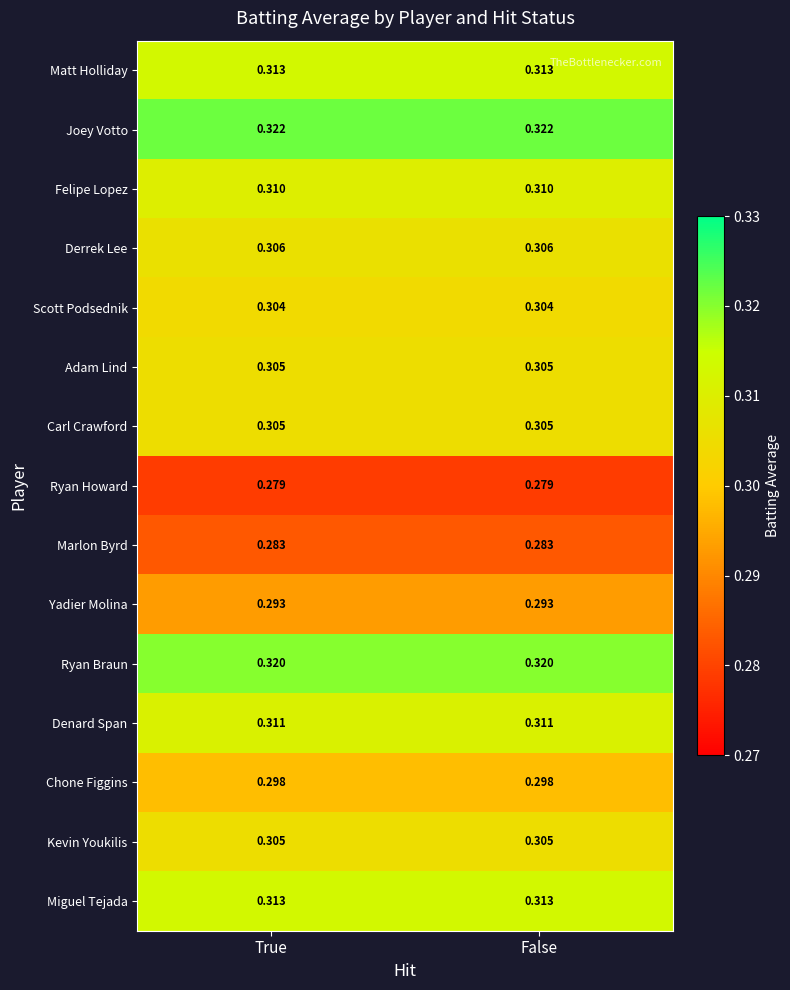

Which series has the largest total across all categories?

Joey Votto